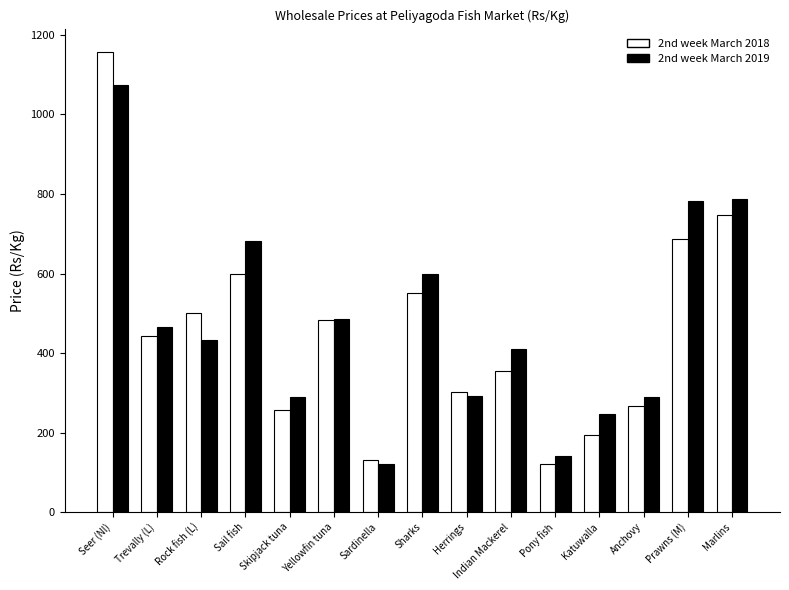

What position from the right is Skipjack tuna?

11